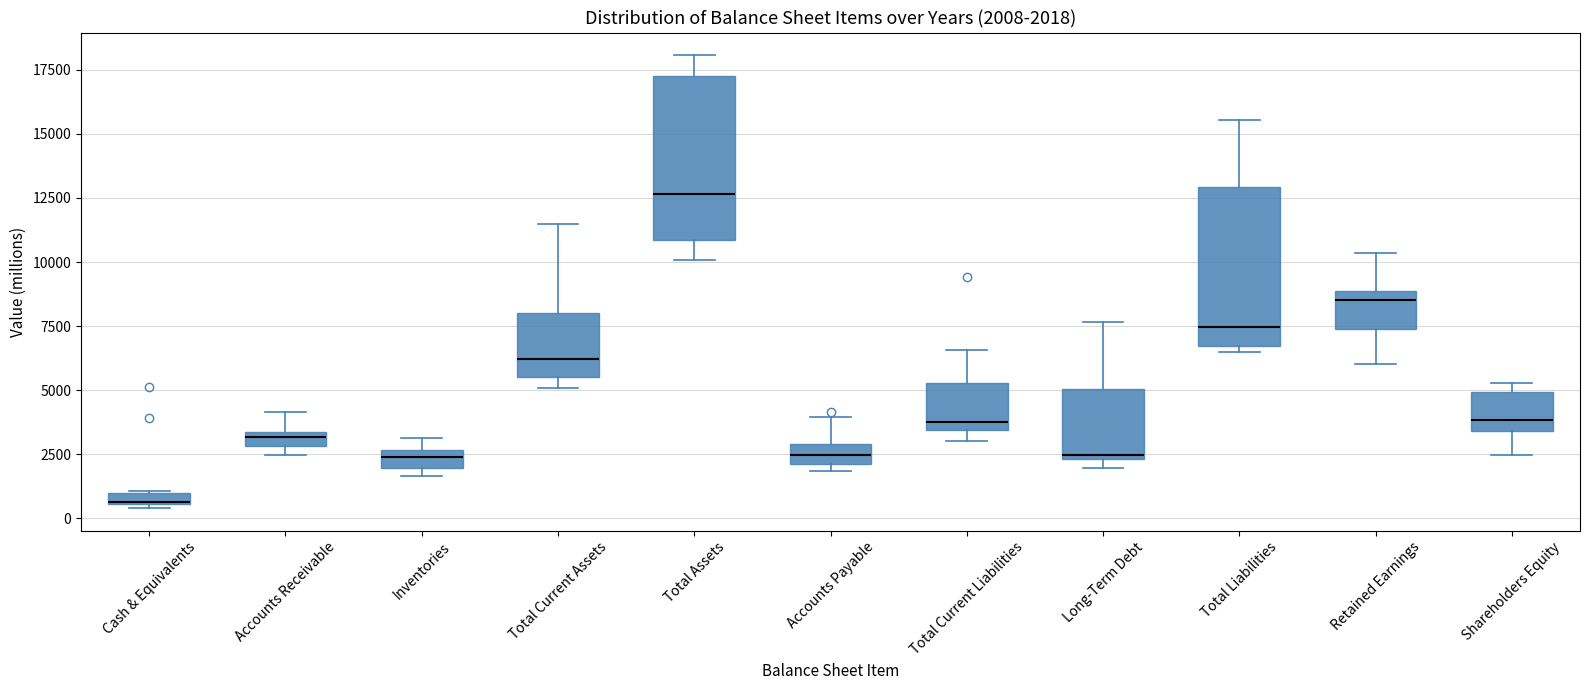

Which box's median line is the highest?

Total Assets